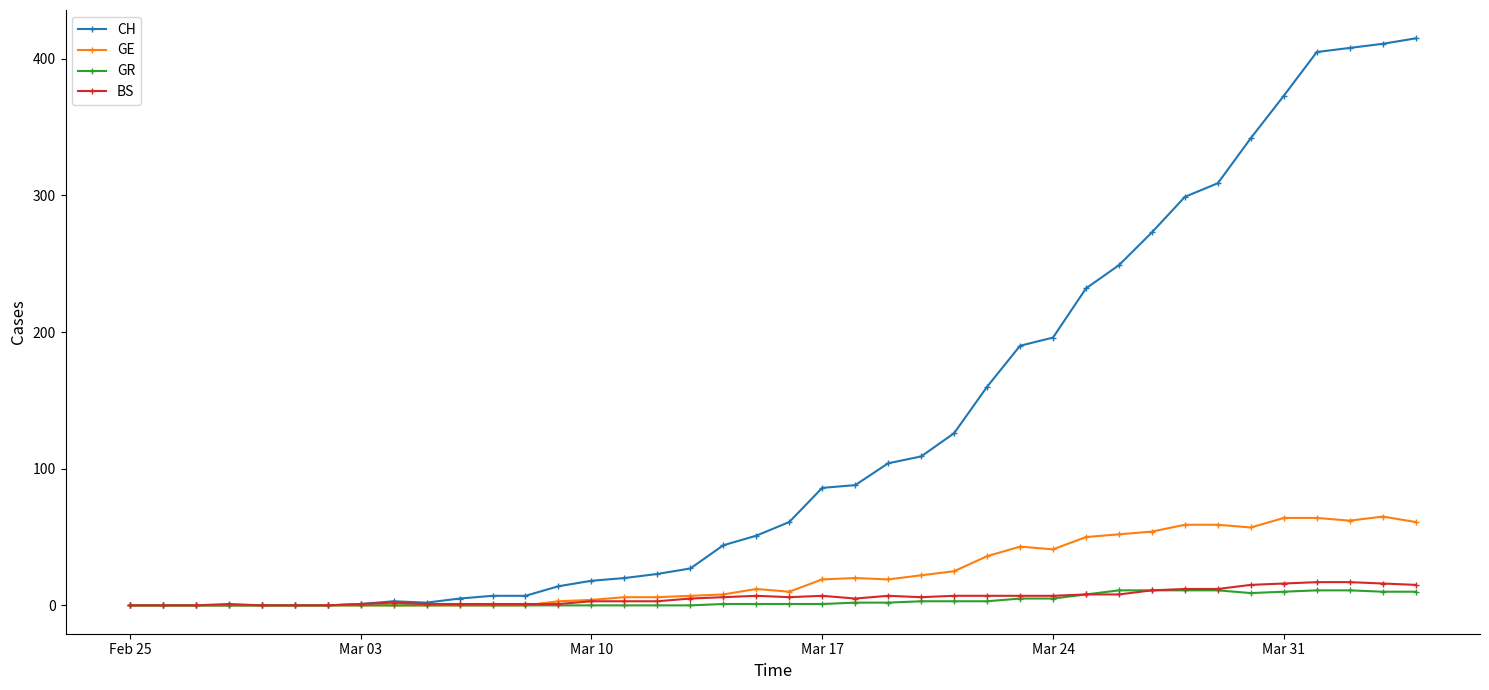

What is the difference between the second highest and minimum values in the GR series?

11